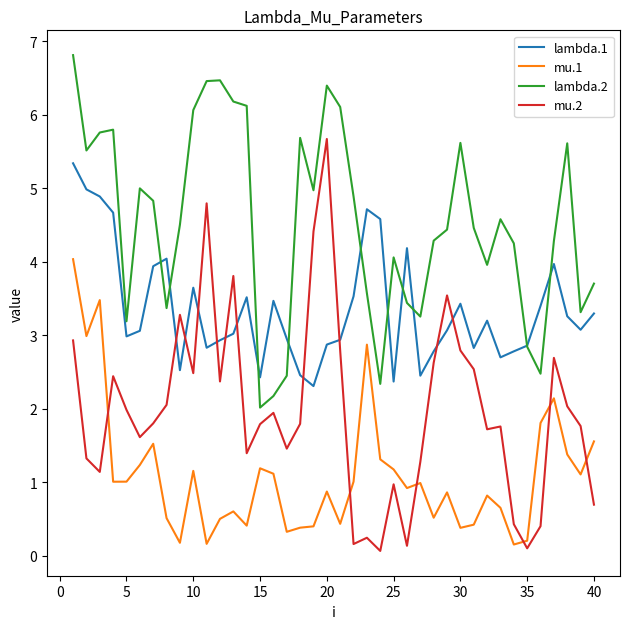

True or false: mu.1 and lambda.1 intersect in this chart.

False